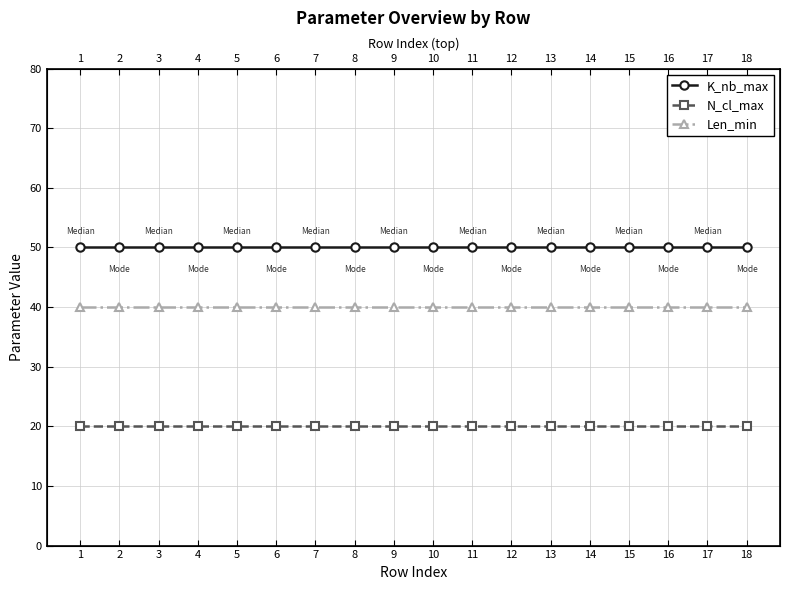

The value of N_cl_max at 10 is 20. True or false?

True